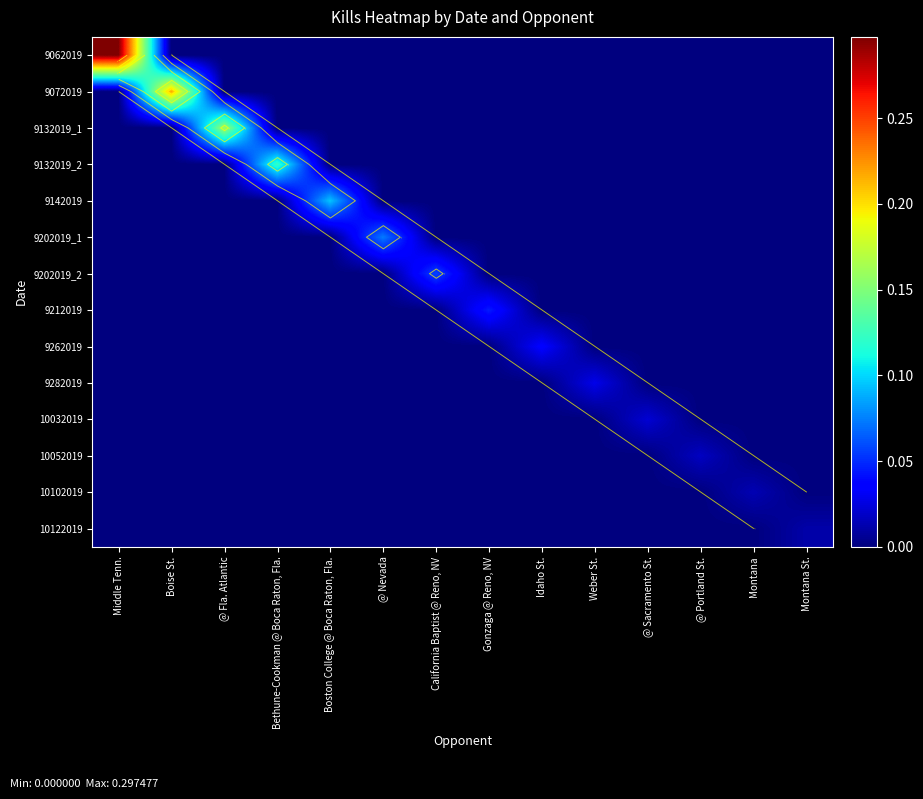

The value of 9062019 at Boise St. is 0.0. True or false?

True